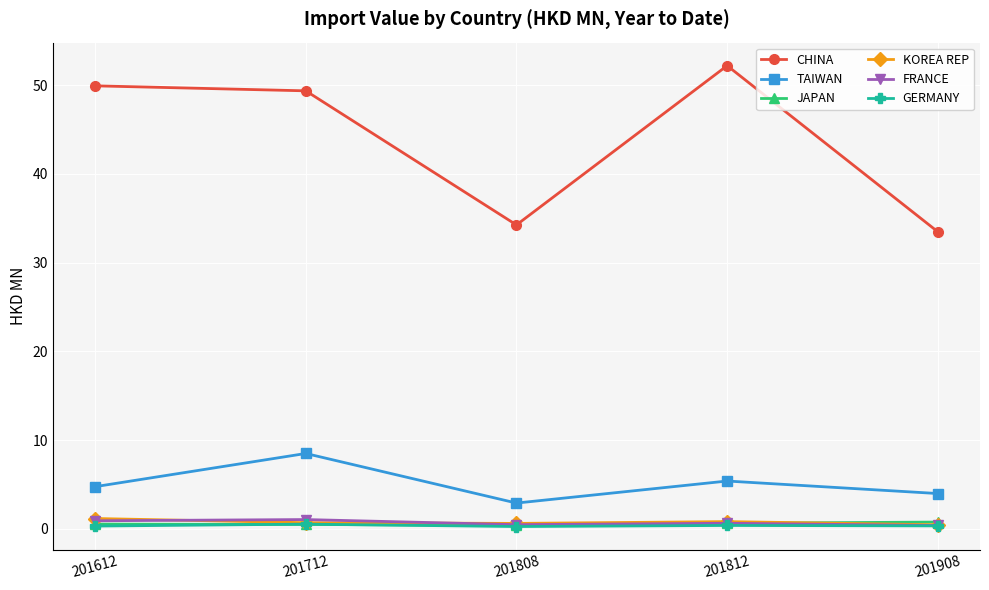

Which series has the largest total across all categories?

CHINA